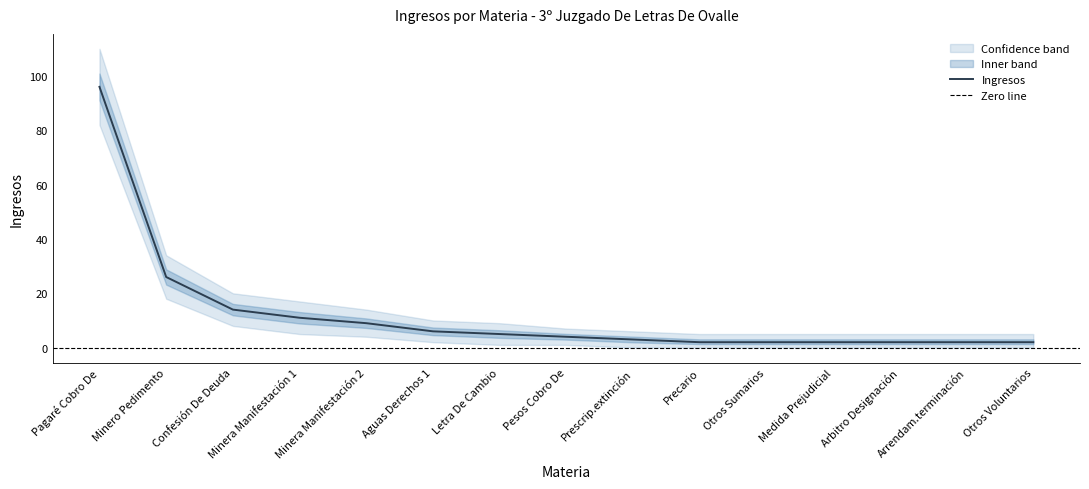

True or false: lower and upper intersect in this chart.

False